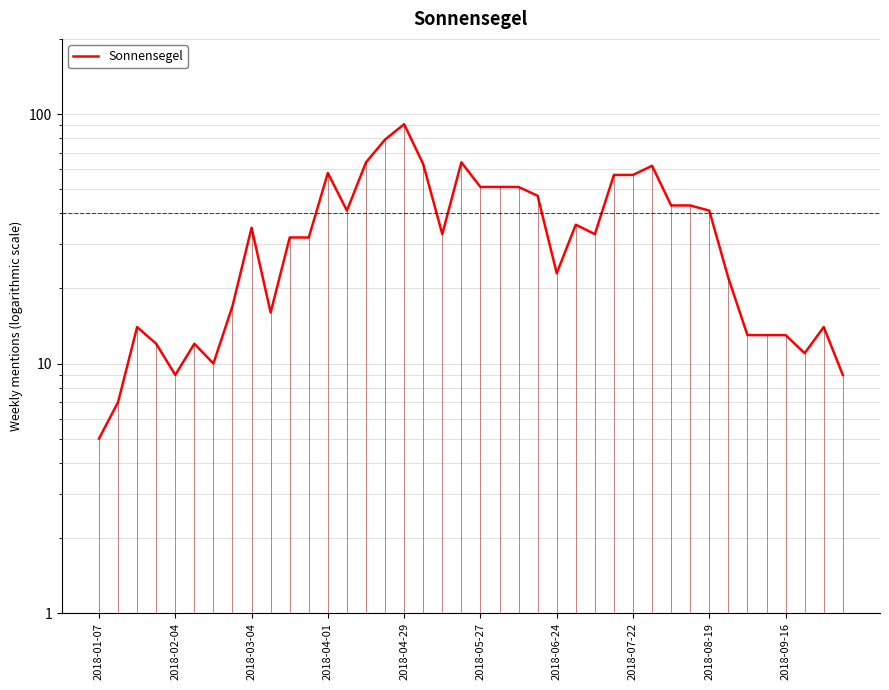

Count the number of values greater than 33.

19